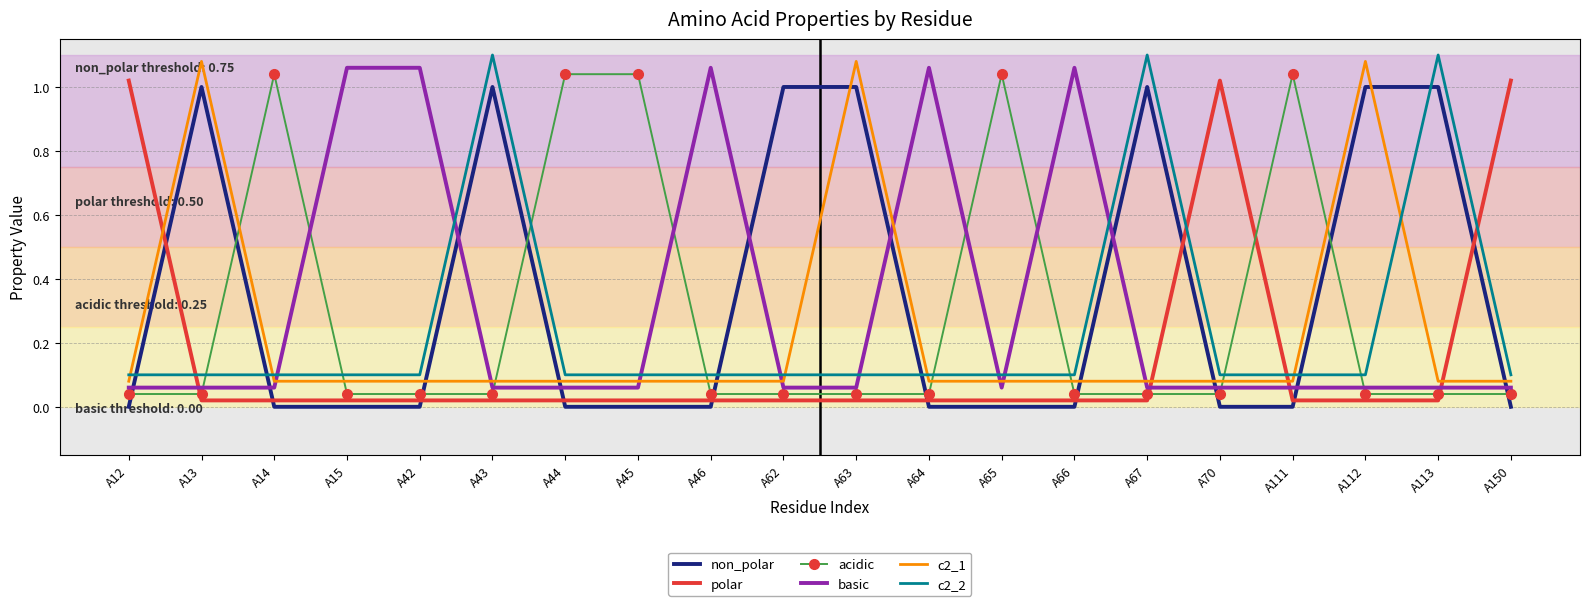

What is the total value across all series at A62?

1.3